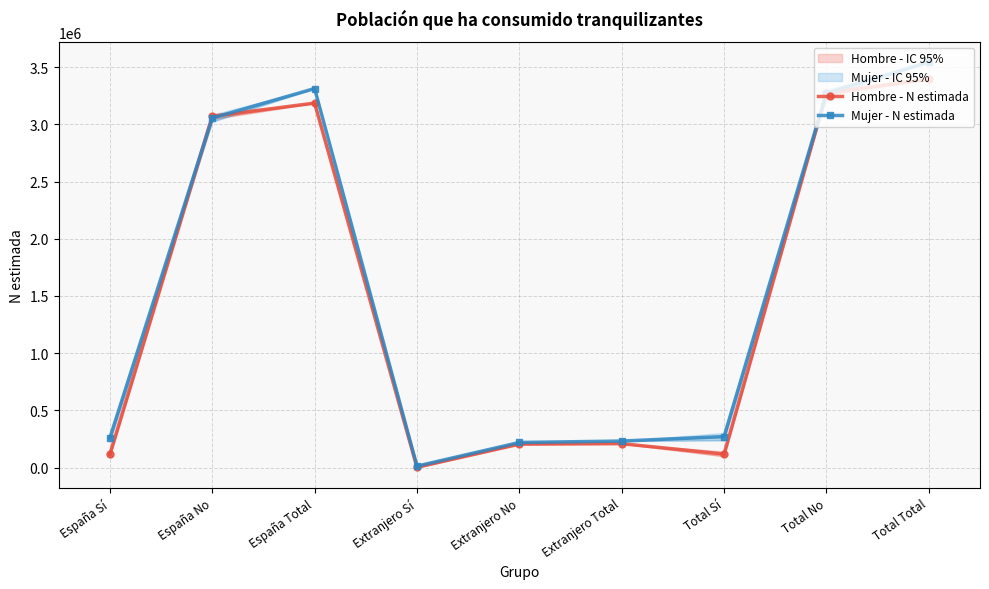

How many interior local peaks does the Mujer - N estimada series have?

1